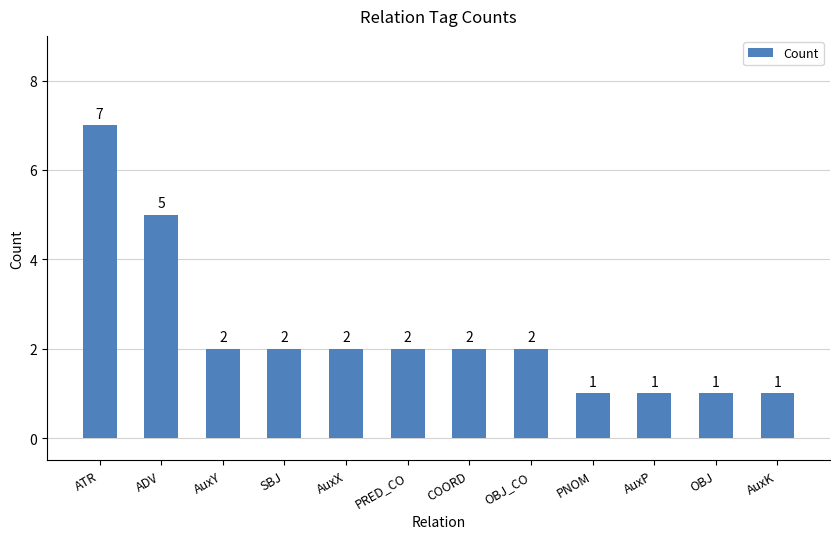

How many categories are shown in the chart?

12